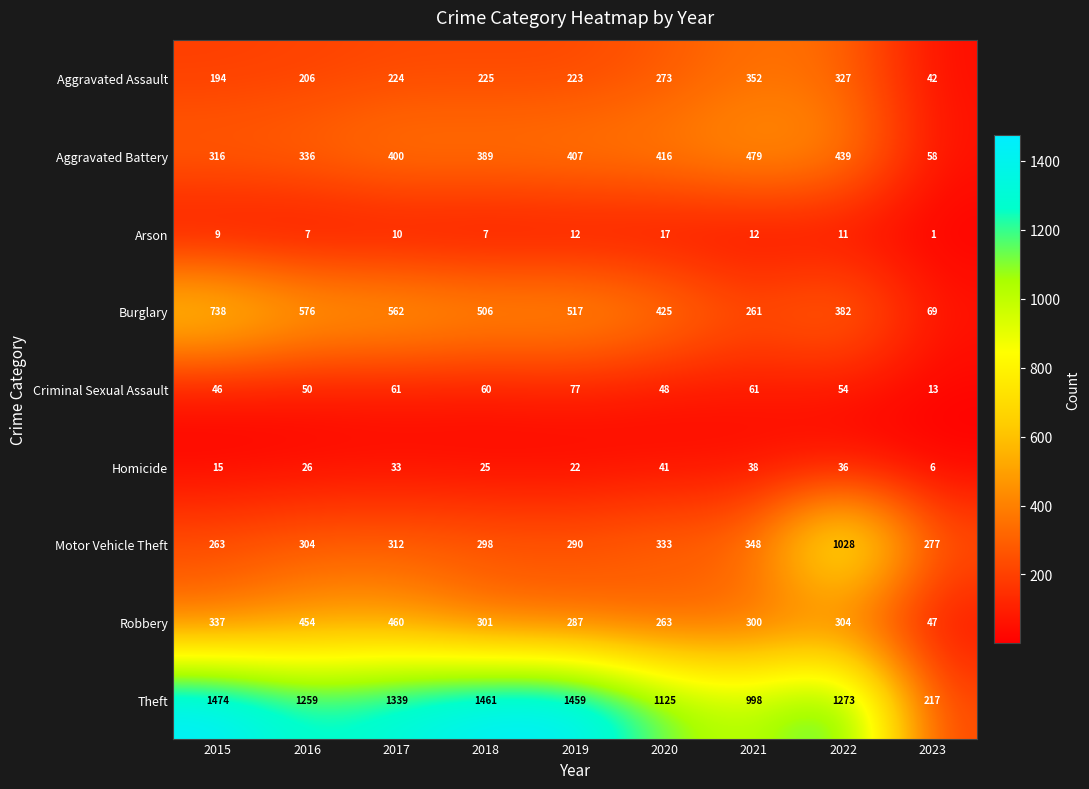

What is the difference between the maximum and minimum values in the Motor Vehicle Theft series?

765